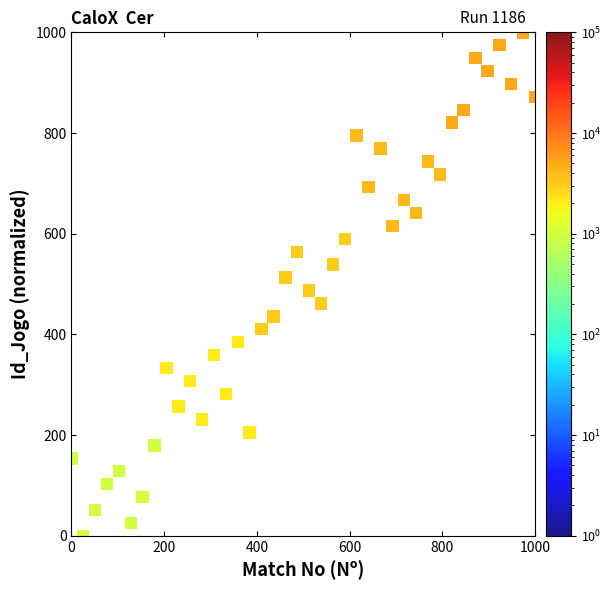

What is the range of X values (max minus min)?

1000.0